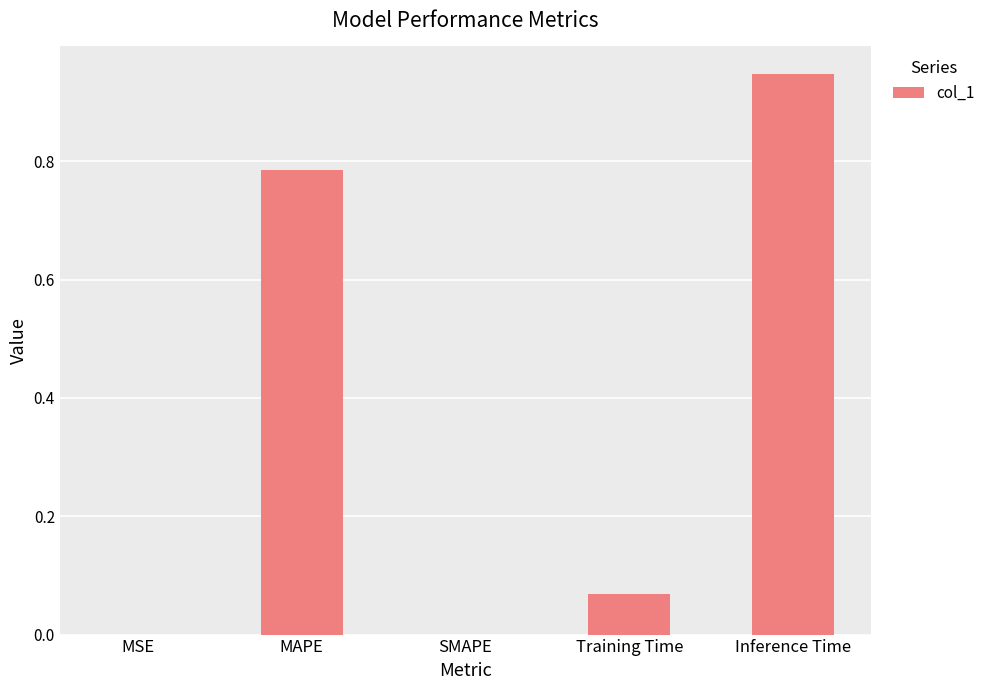

Which category has the highest value across all series?

Inference Time